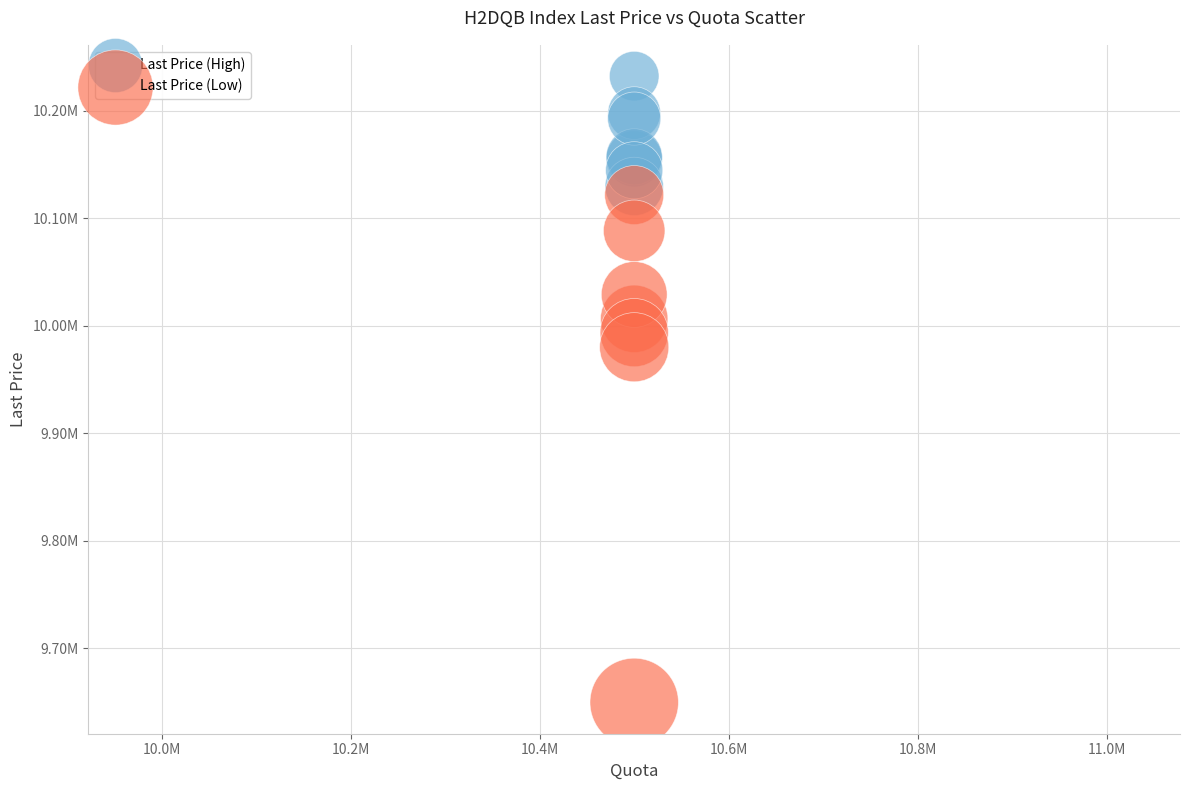

What are all the series names shown in the legend?

Last Price (High), Last Price (Low)